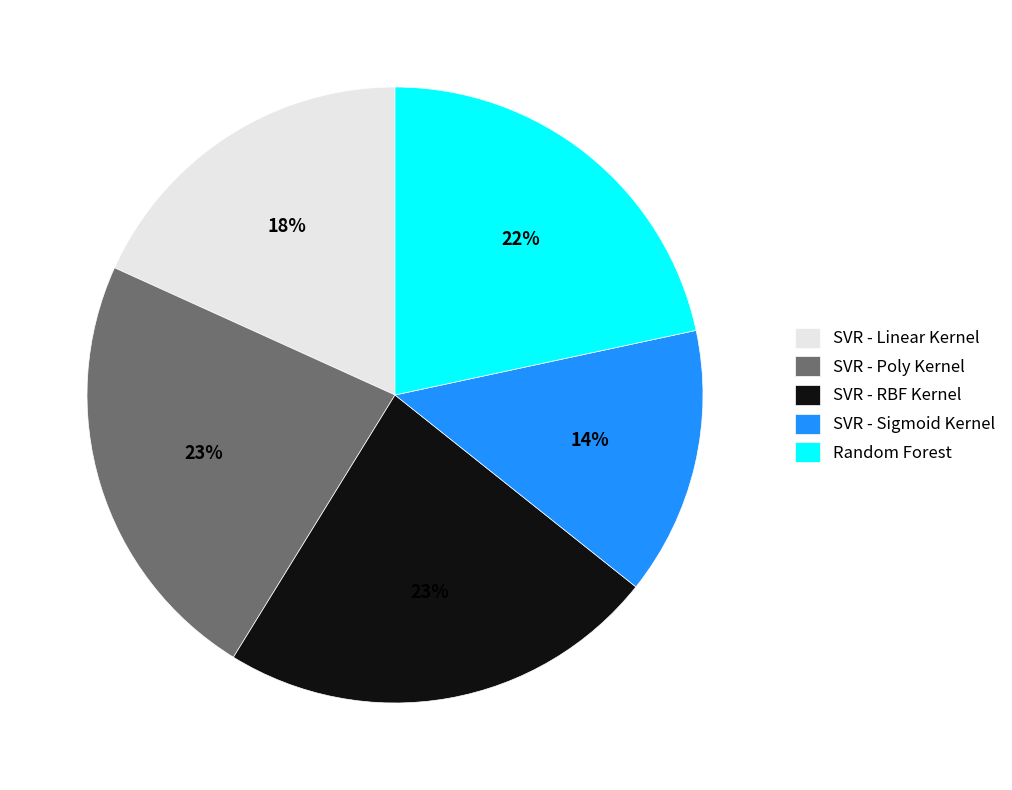

To the nearest percent, what is the average slice percentage?

20%